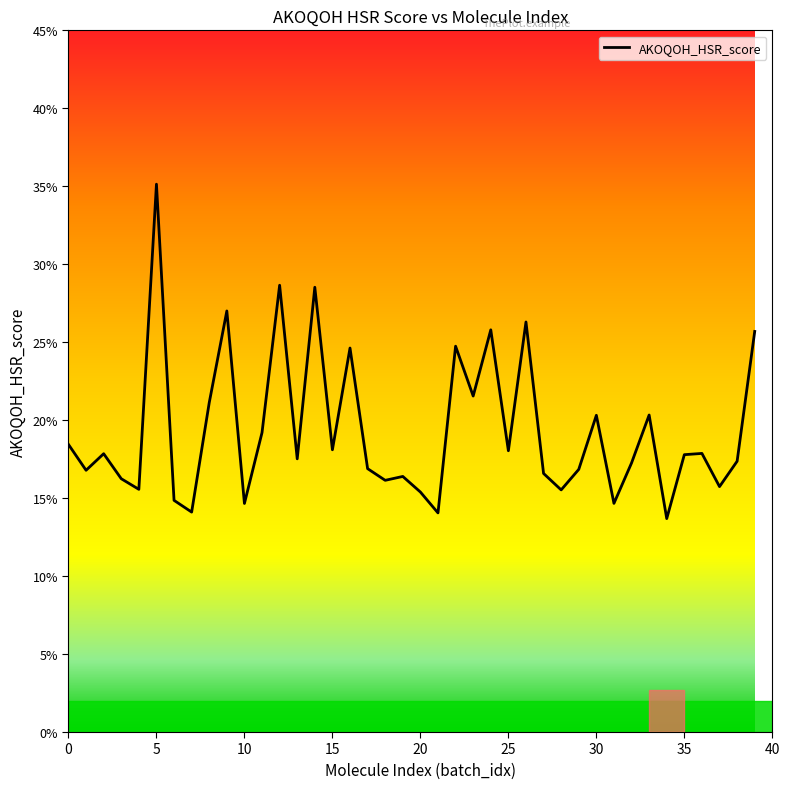

Is this an area chart (filled region under the line)?

No